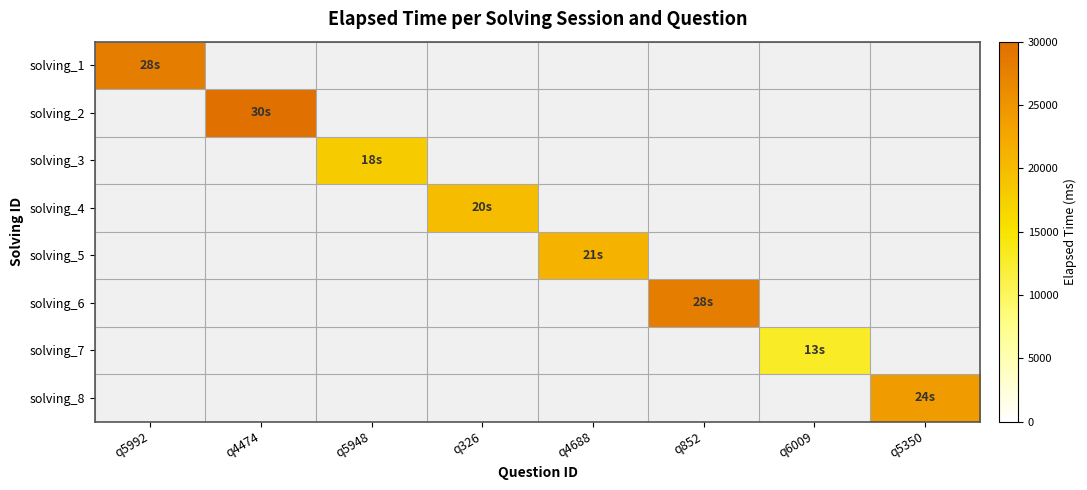

Rank the categories by solving_5 value from highest to lowest.

q5992, q4474, q5948, q326, q4688, q852, q6009, q5350